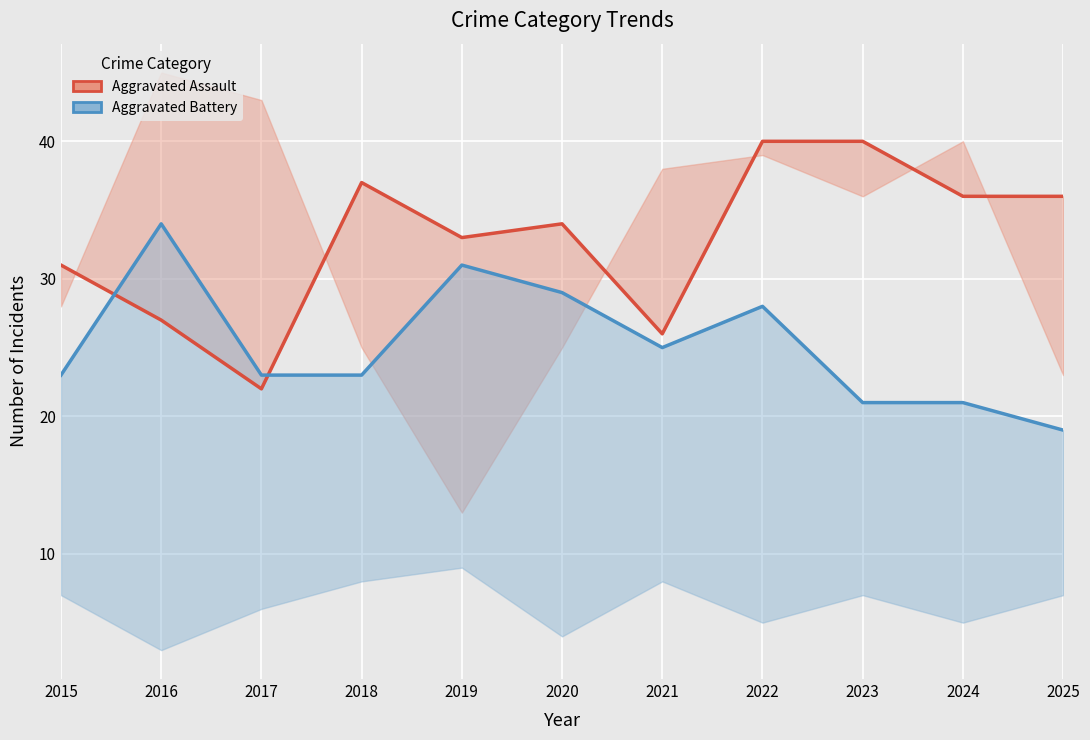

How many values in the Aggravated Battery series exceed 23?

5